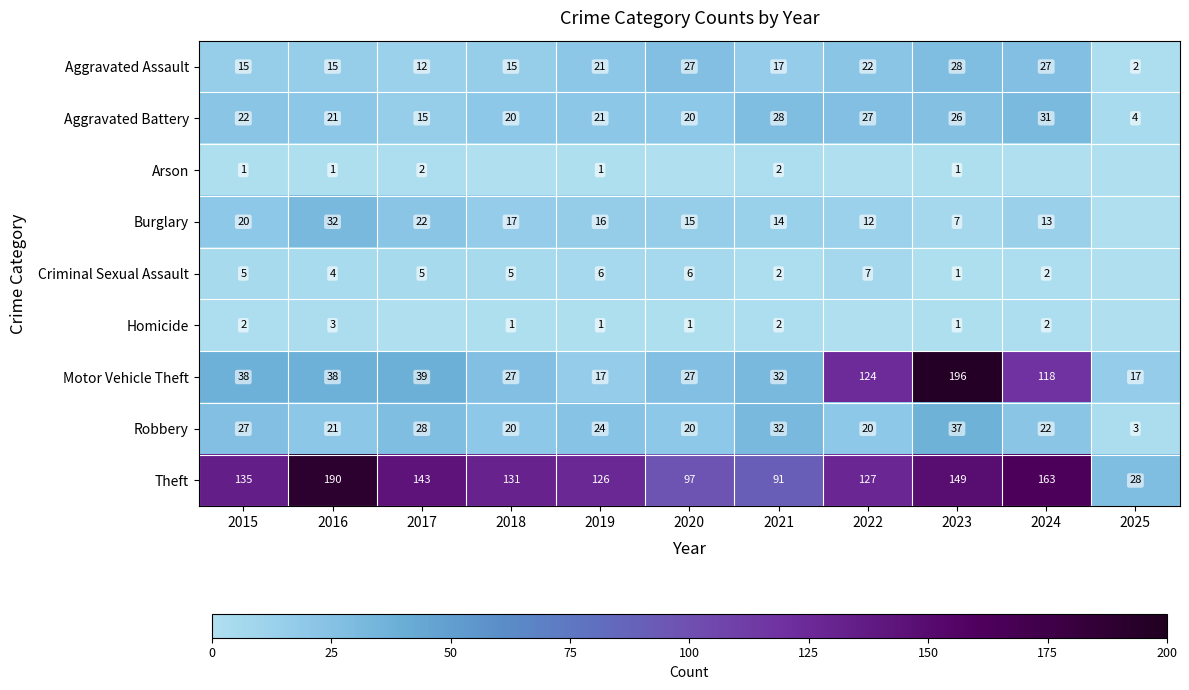

Is the value of Aggravated Battery at 2024 greater than the value of Criminal Sexual Assault at 2023?

Yes